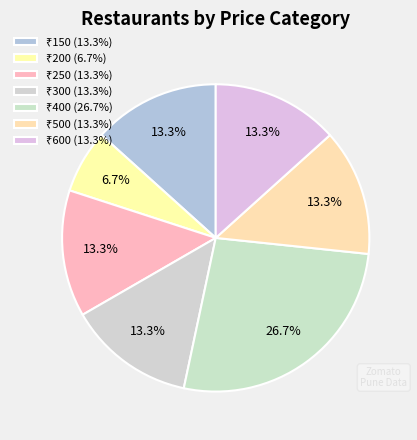

Count the number of slices in the pie.

7